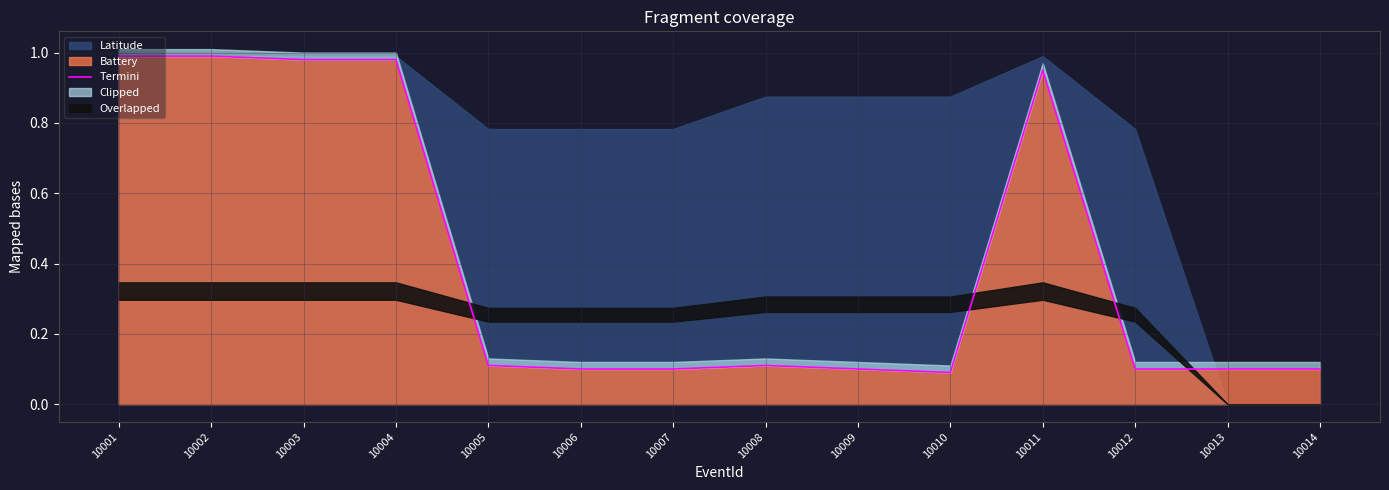

Reading left to right, extract all data points from this chart.

10001=1.0	10002=1.0	10003=1.0	10004=1.0	10005=0.1	10006=0.1	10007=0.1	10008=0.1	10009=0.1	10010=0.1	10011=0.9	10012=0.1	10013=0.1	10014=0.1